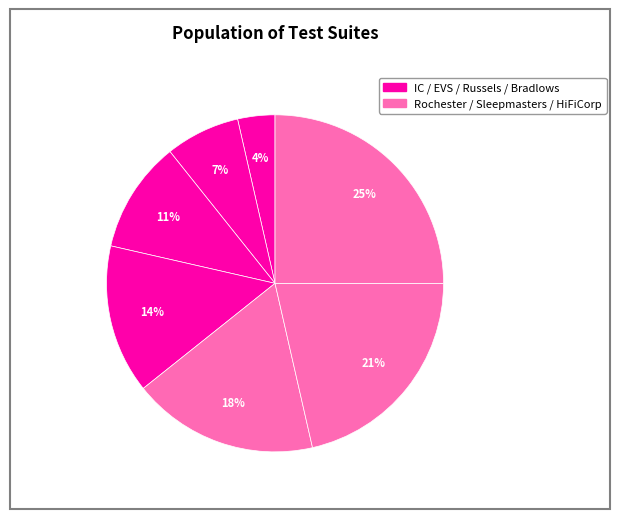

How many segments does this pie chart have?

7